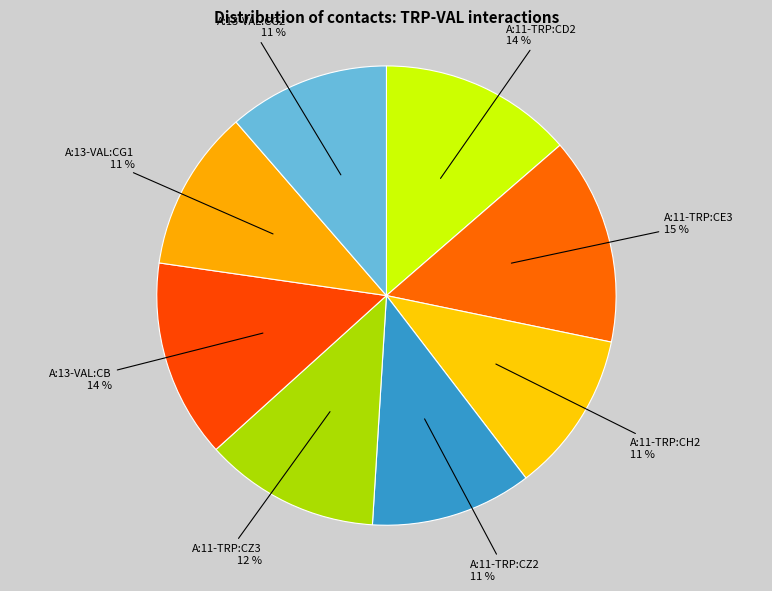

What is the ratio of the value at A:13-VAL:CG1 to the value at A:13-VAL:CB?

0.8